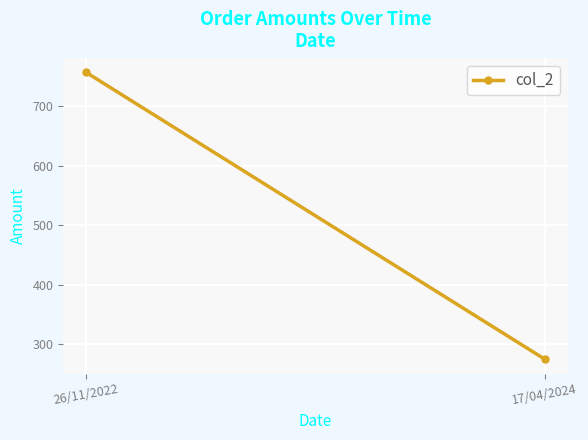

The chart shows a value of 756.7 at 26/11/2022. True or false?

True